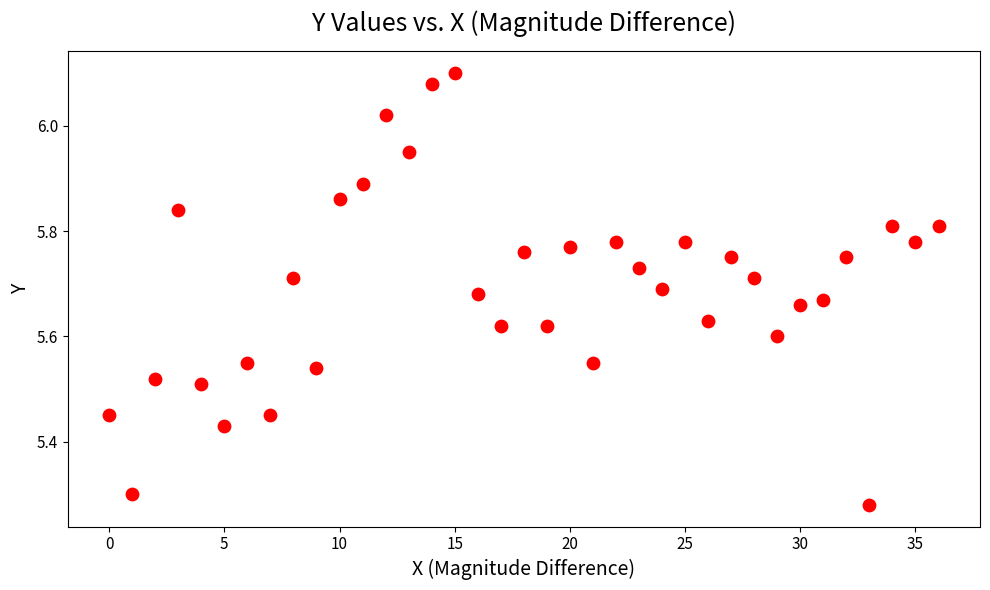

What is the range of Y values (max minus min)?

0.8